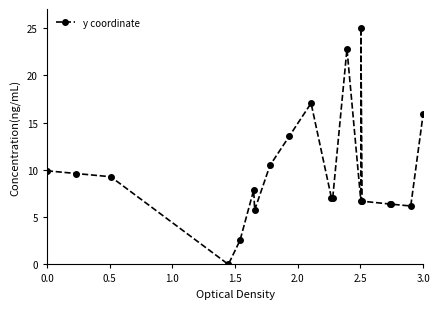

What is the value of the 6th point from the left?

7.9